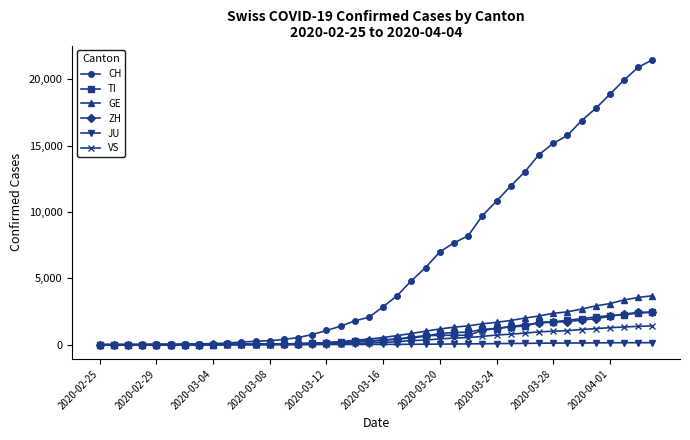

Which series has the largest range (max minus min)?

CH